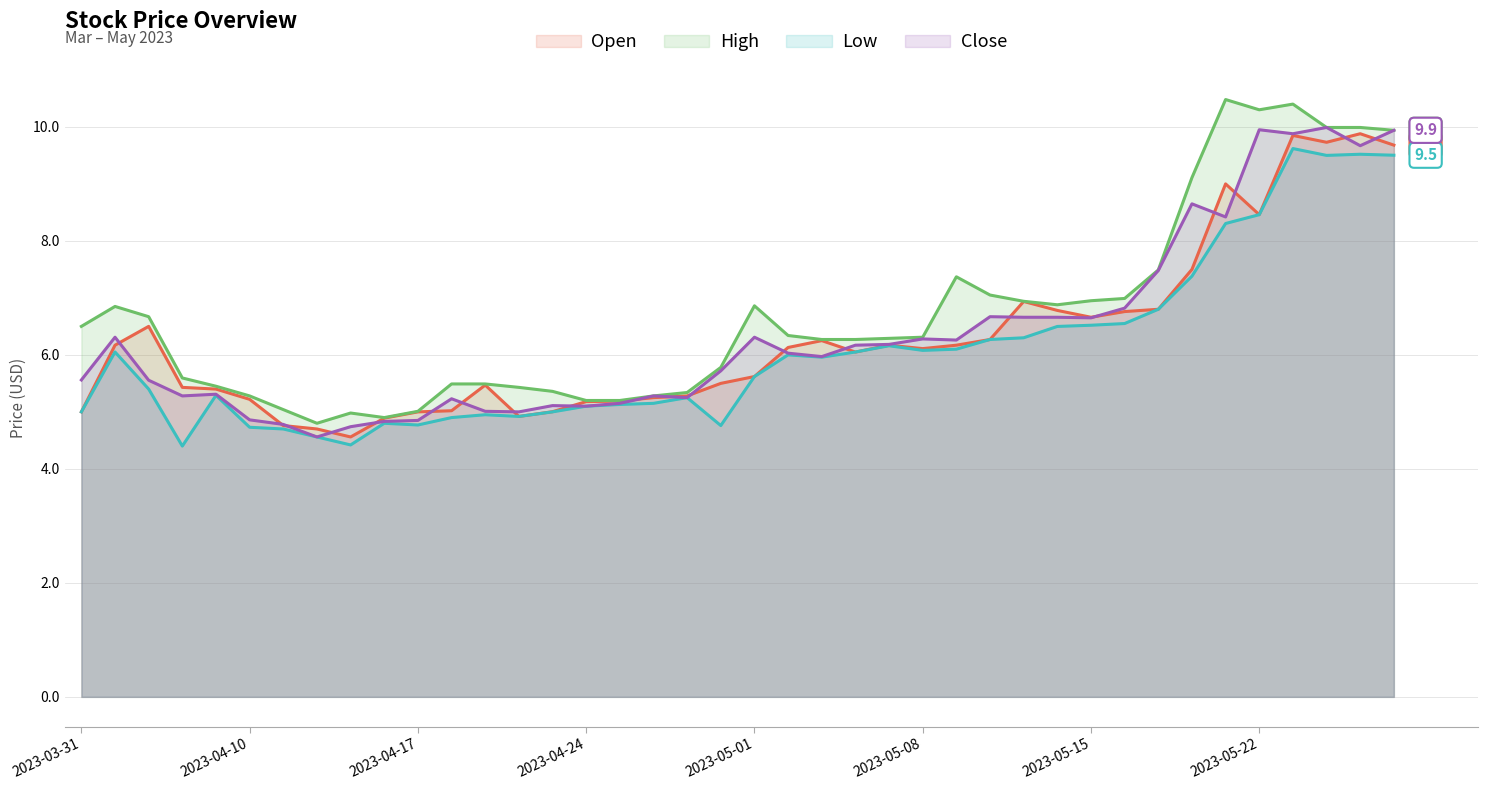

True or false: Open and Close intersect in this chart.

True